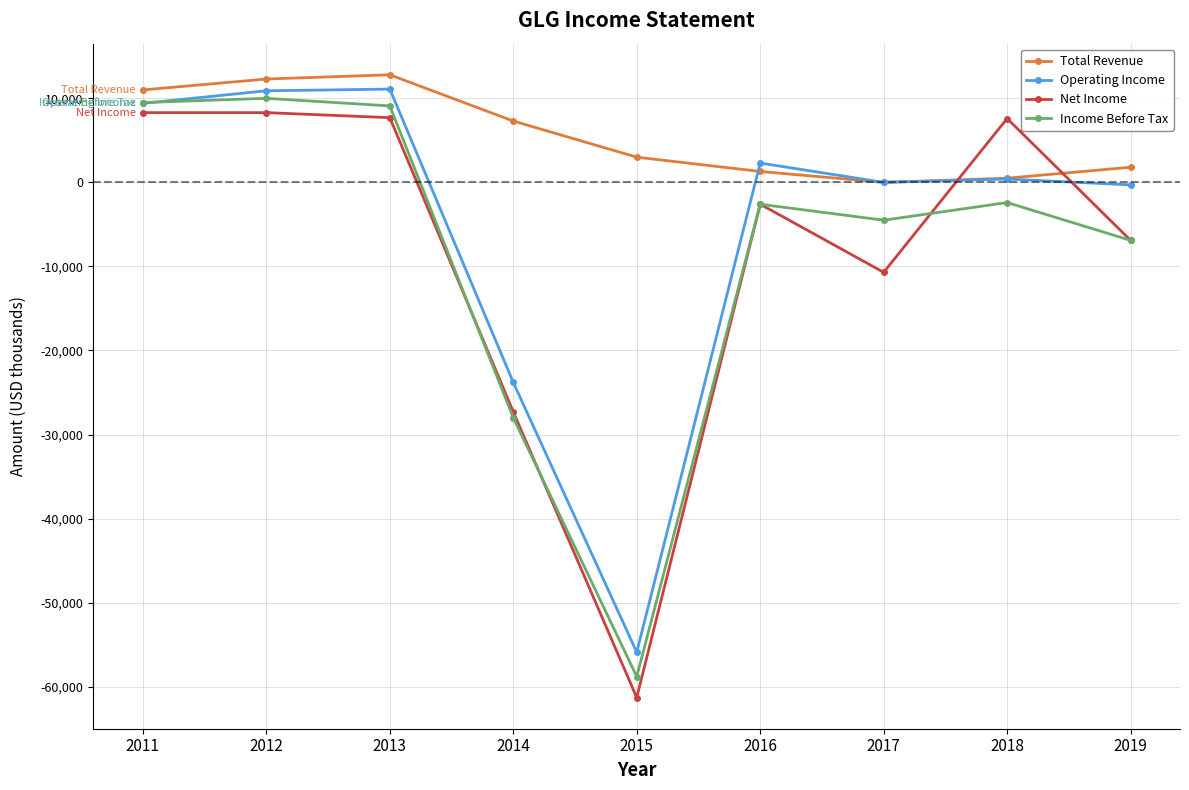

What is the average value of the Operating Income series?

-5100